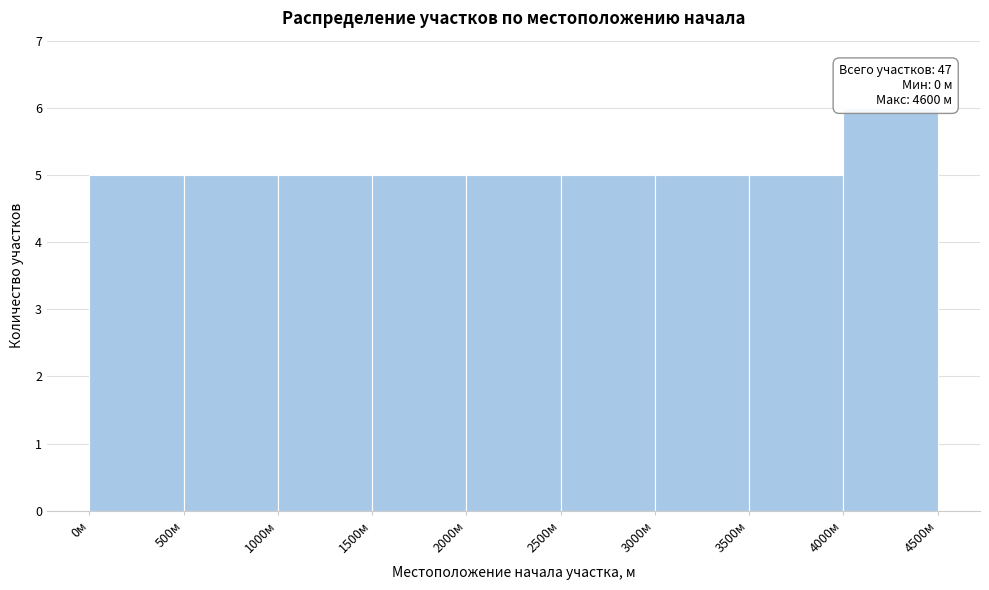

Which range on the x-axis has the tallest bar?

4000 to 4500